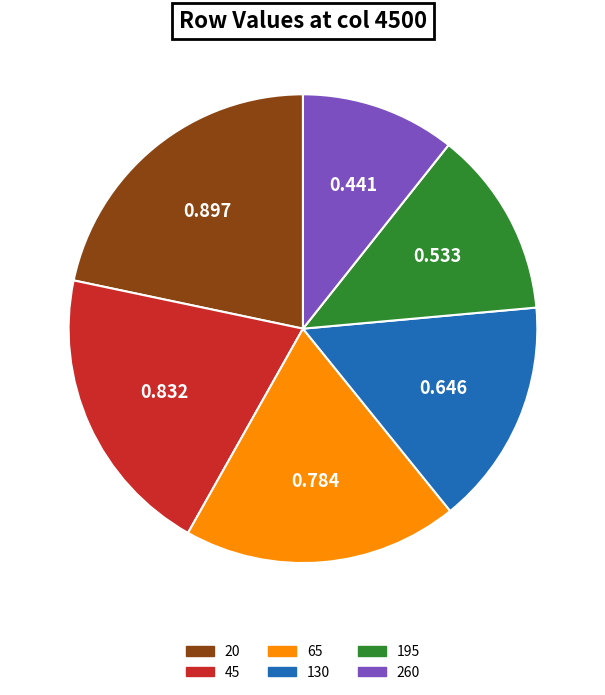

Is 65 the majority of the pie?

No